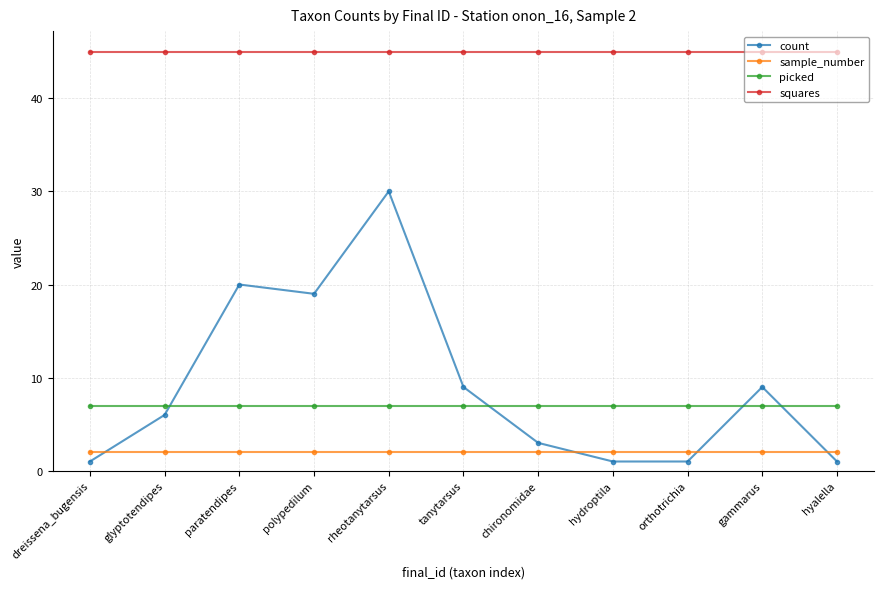

What position from the left is orthotrichia?

9